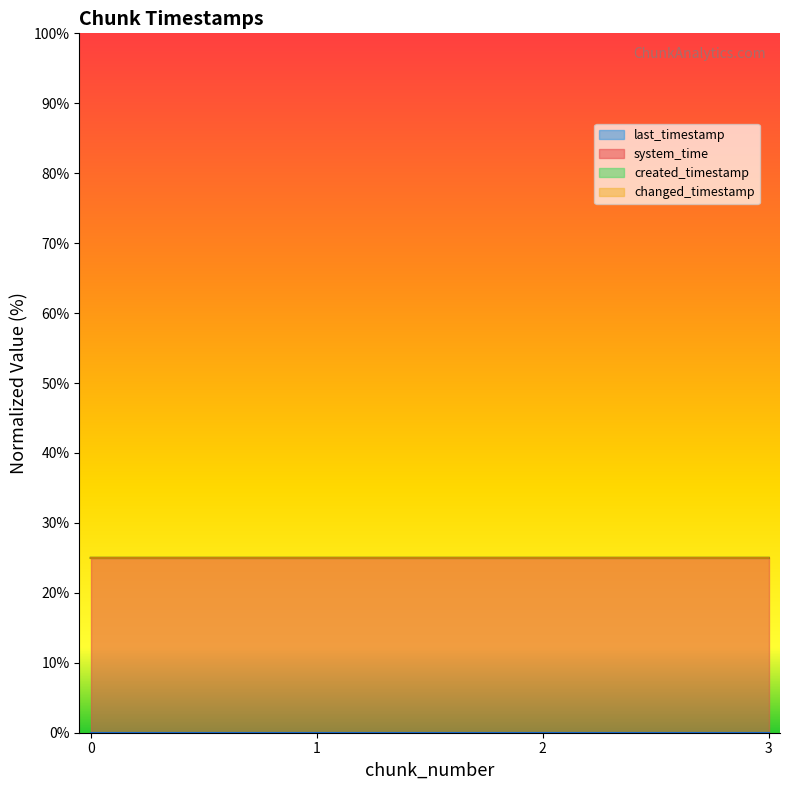

Read the changed_timestamp value at 0.

25.0